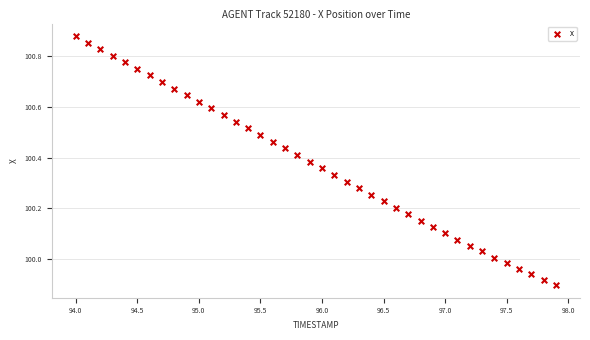

What is the range of Y values (max minus min)?

1.0